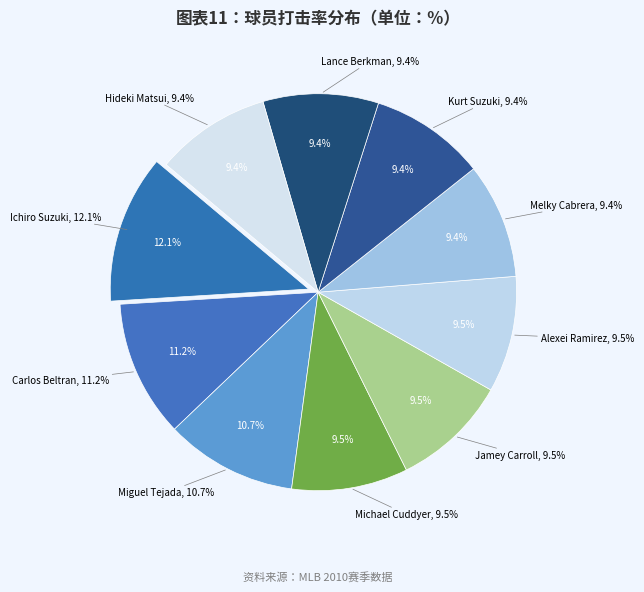

To the nearest percent, what is the difference between the largest and smallest slice percentages?

3%